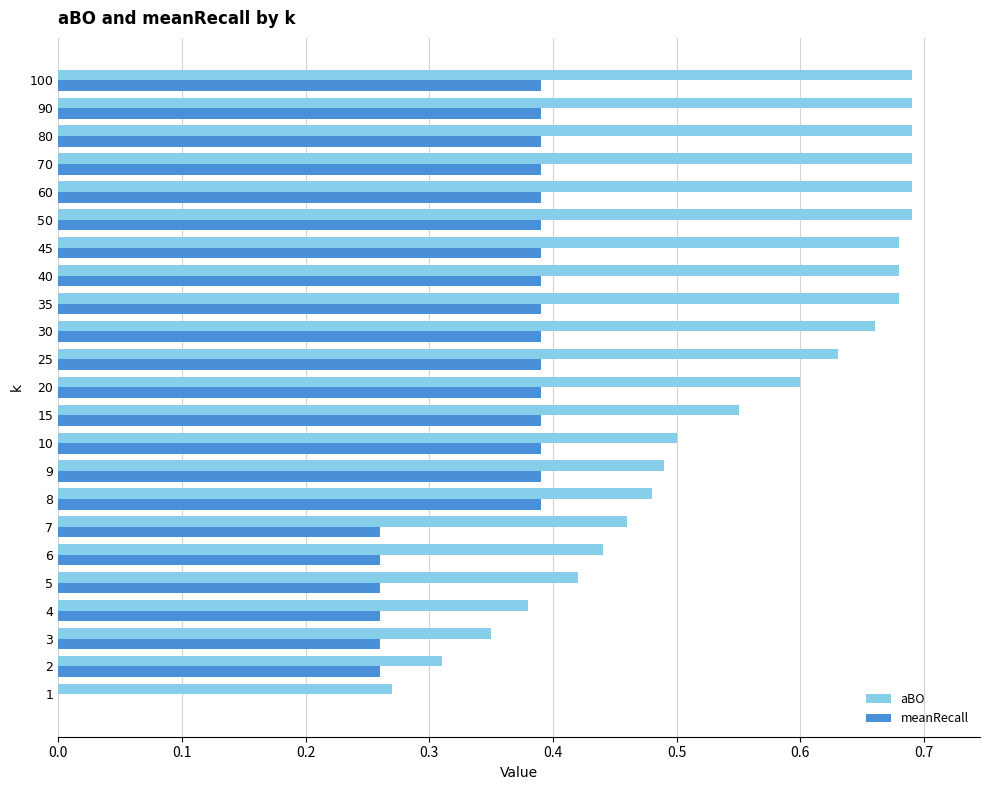

How many positive values does the meanRecall series have?

22